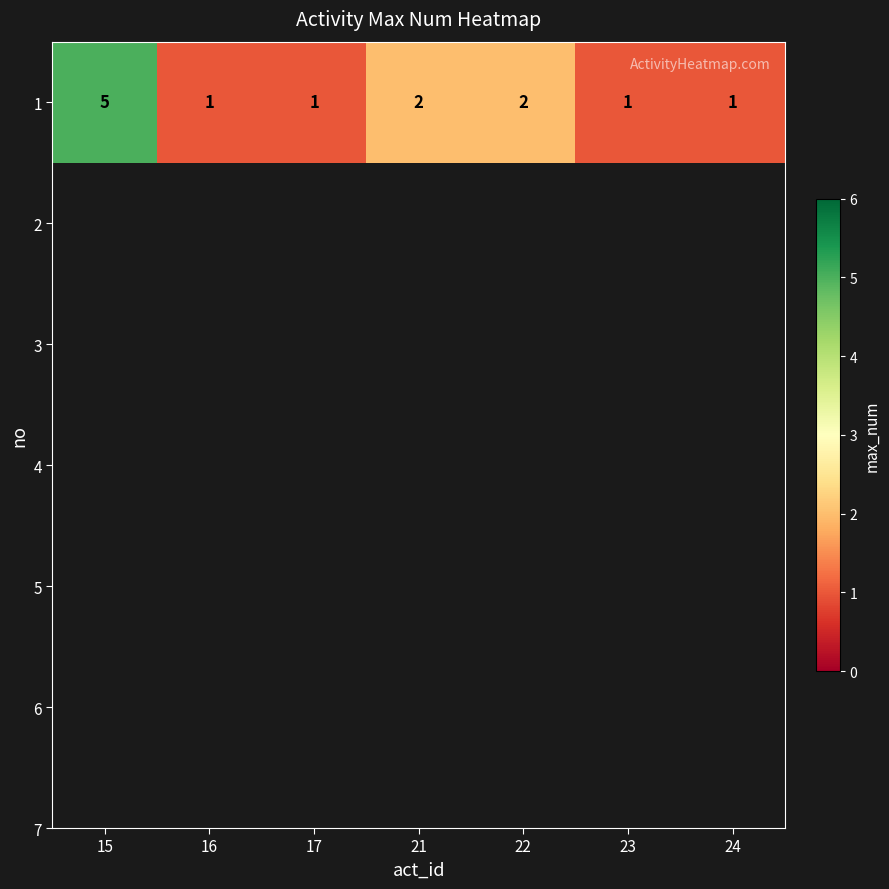

What is the maximum value shown in the chart?

5